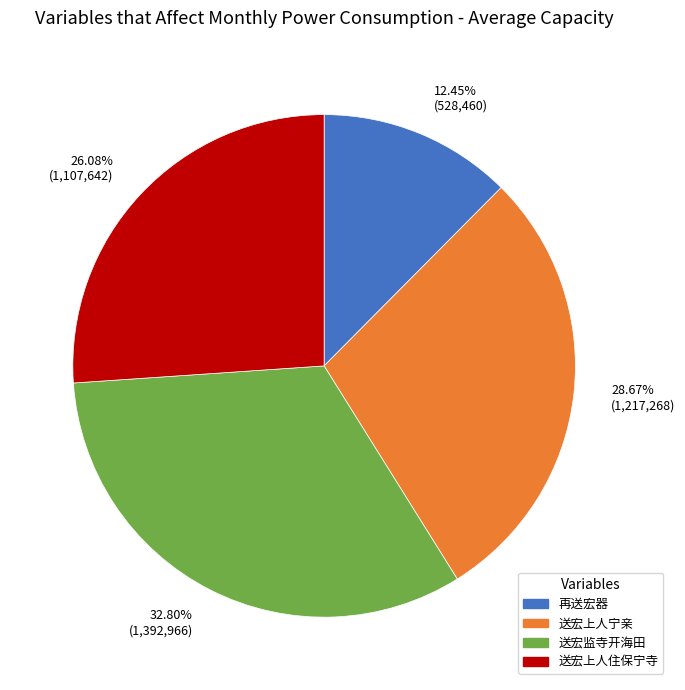

Which slice is the largest?

送宏监寺开海田